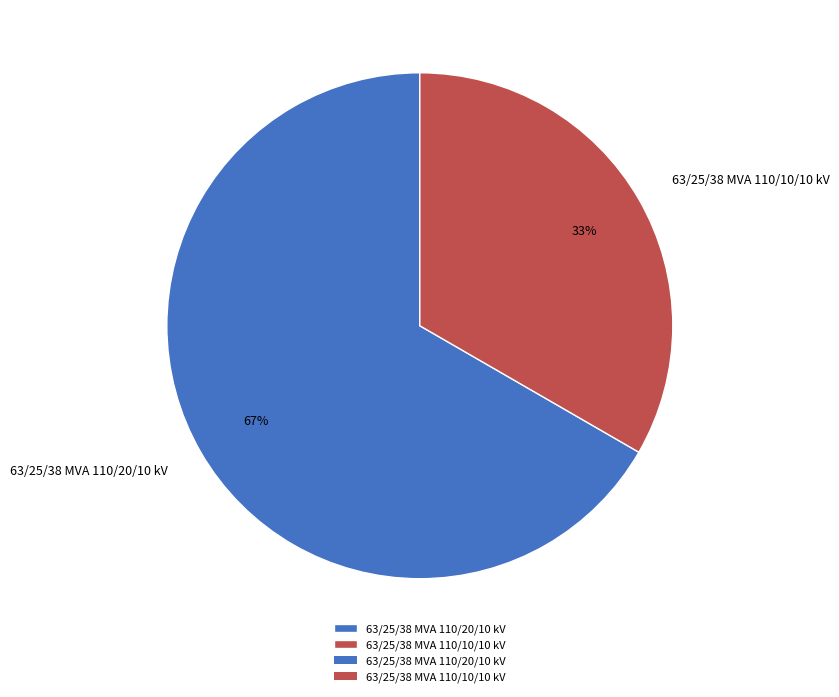

Does any single category account for the majority?

Yes